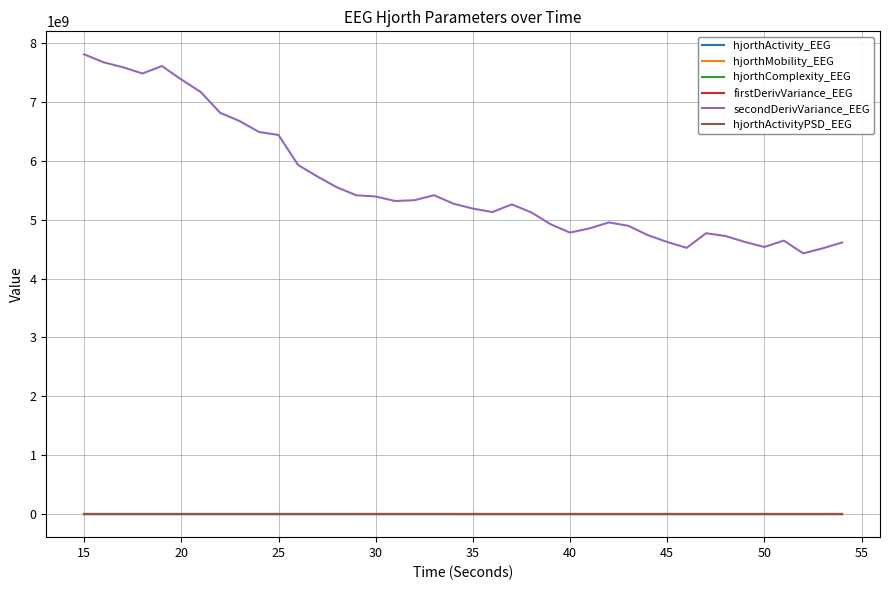

Which series has the largest total across all categories?

secondDerivVariance_EEG